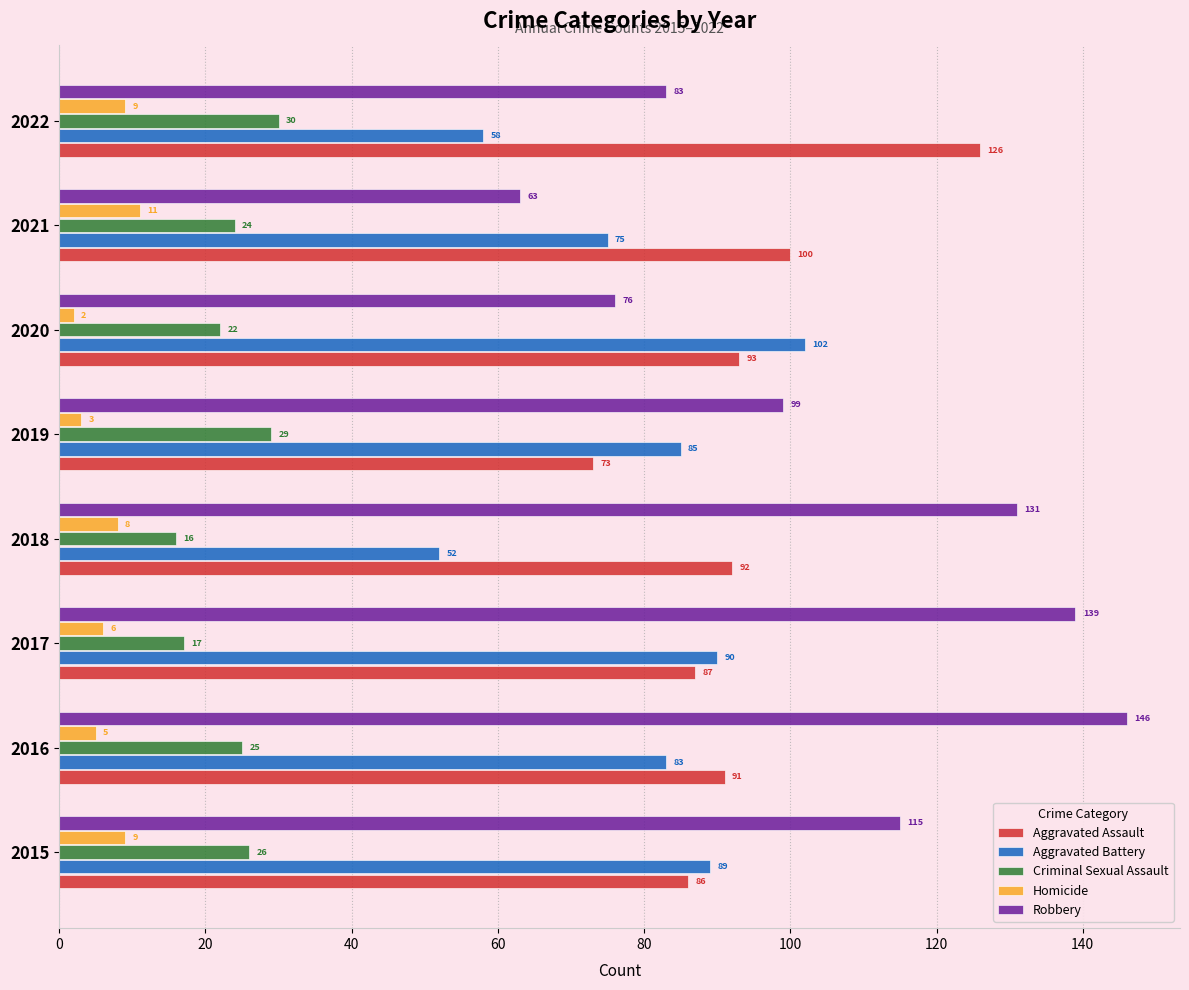

At which label does Robbery reach its minimum?

2021